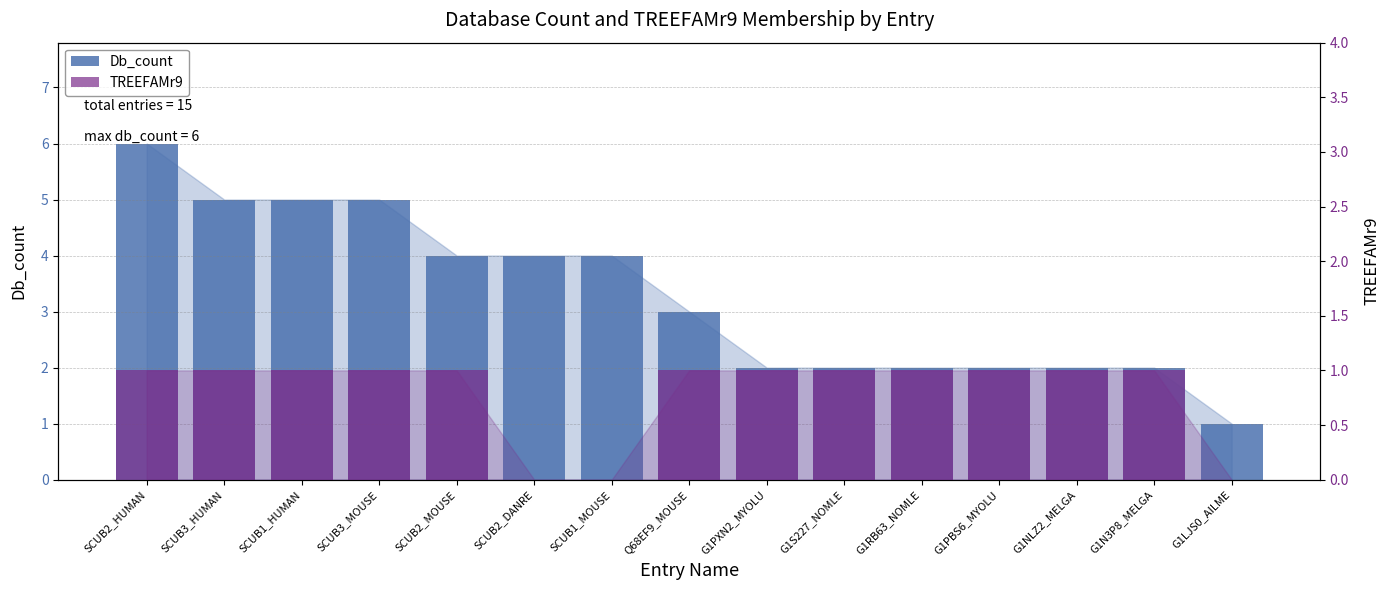

What is the greatest value displayed?

6